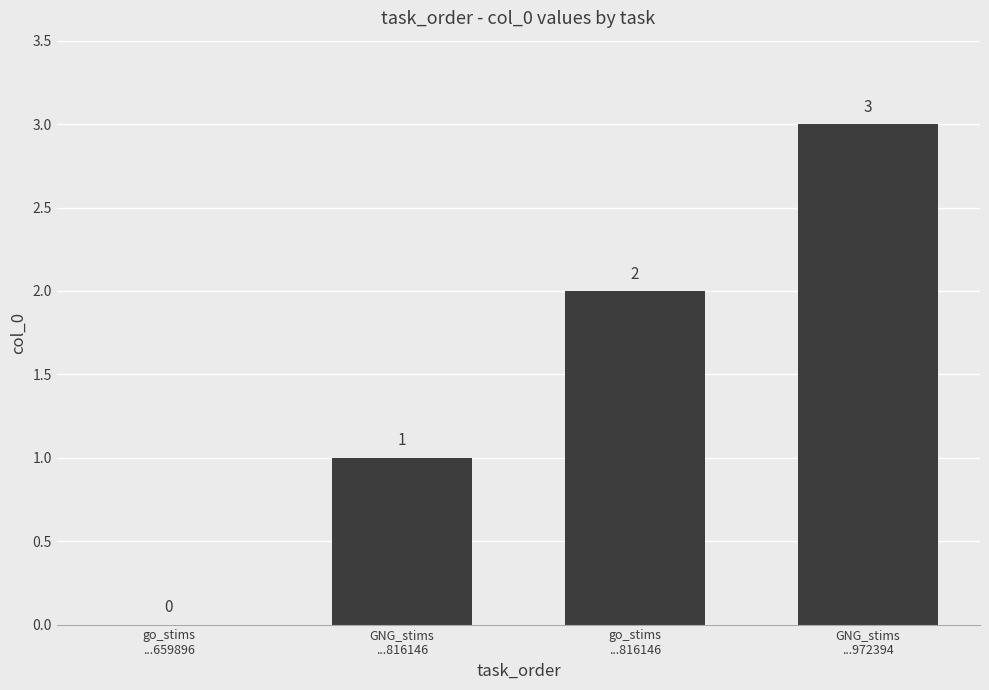

True or false: the data shows 5 at GNG_stims
...972394.

False